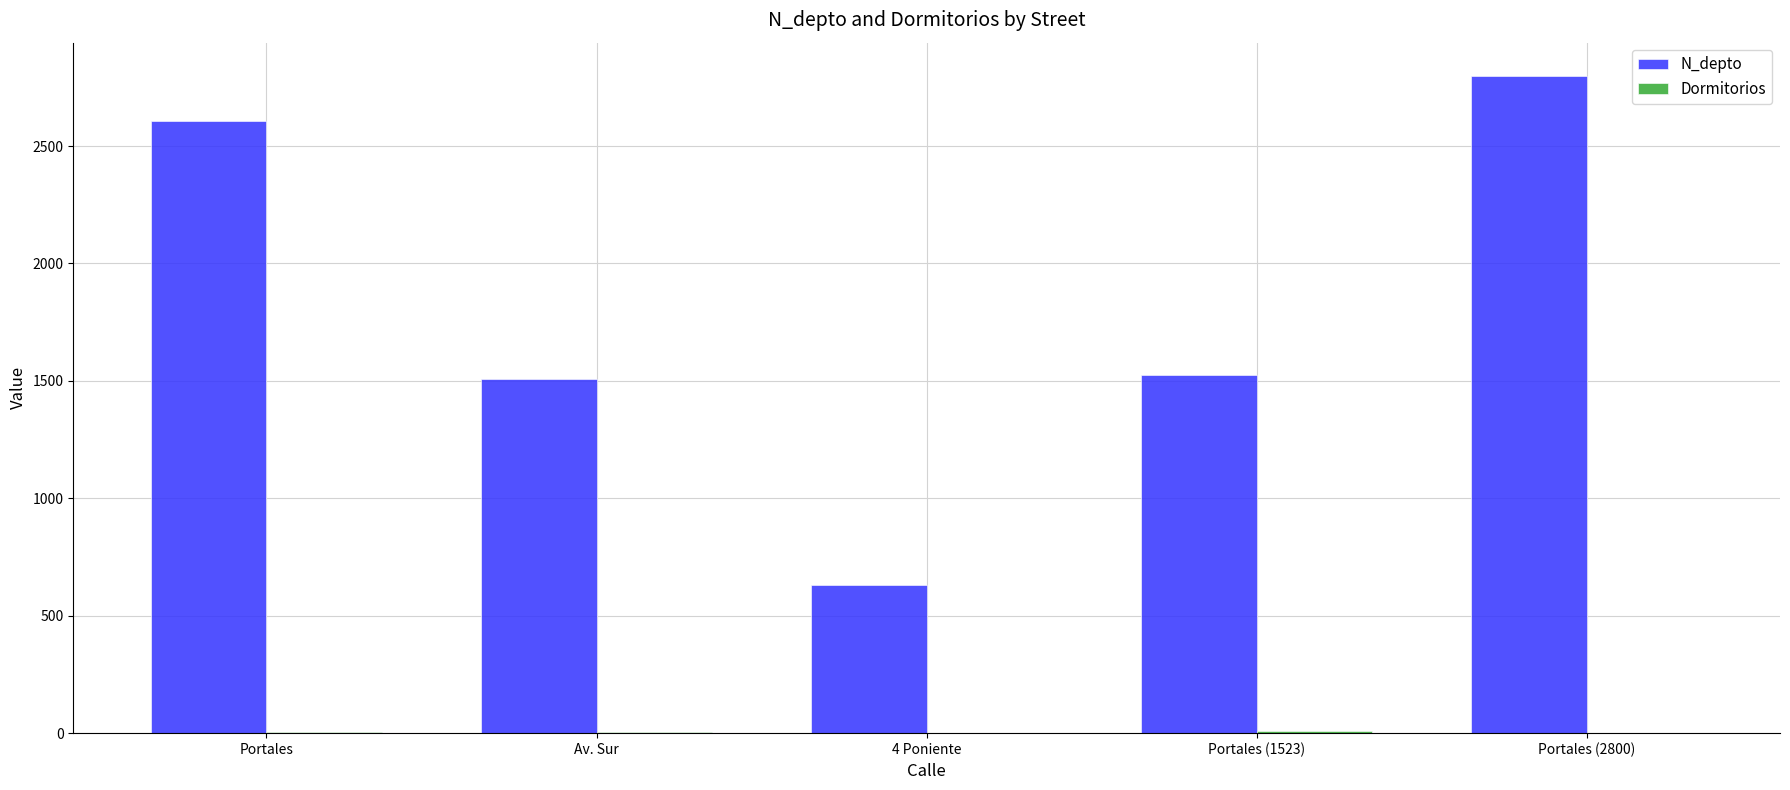

True or false: N_depto has a value of 4583 at Portales.

False